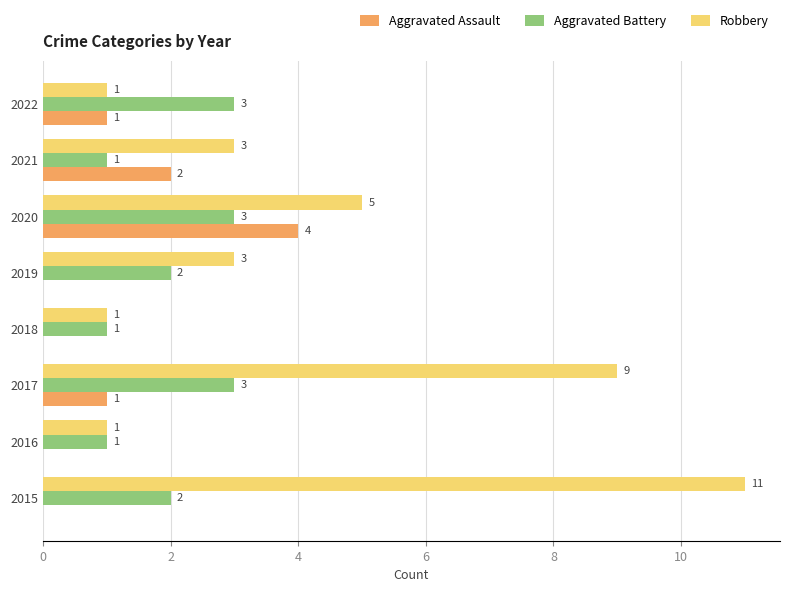

What is the maximum value shown in the chart?

11